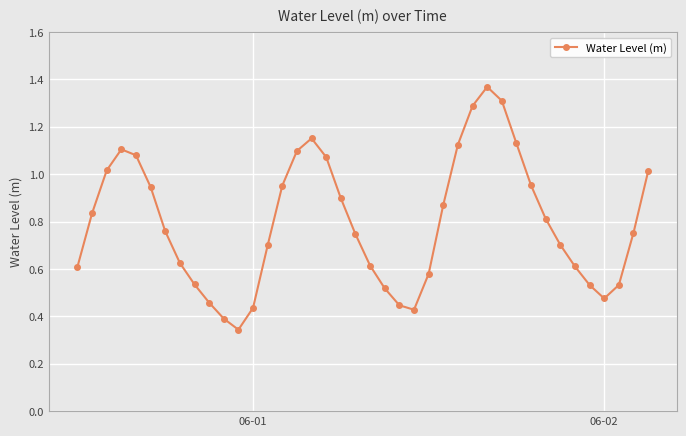

How many interior local peaks (higher than both neighbors) does the data have?

3